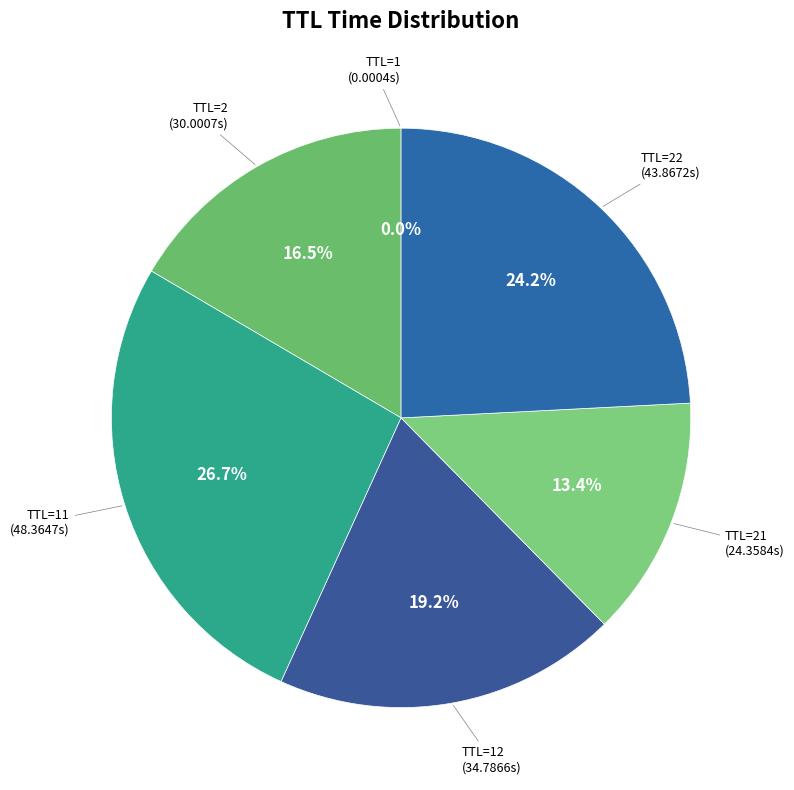

How much of the chart is everything except TTL=22?

75.8%